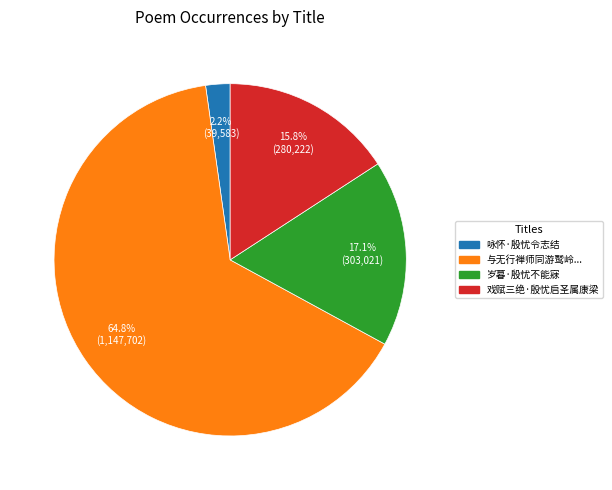

Is there any slice that represents more than half of the pie?

Yes